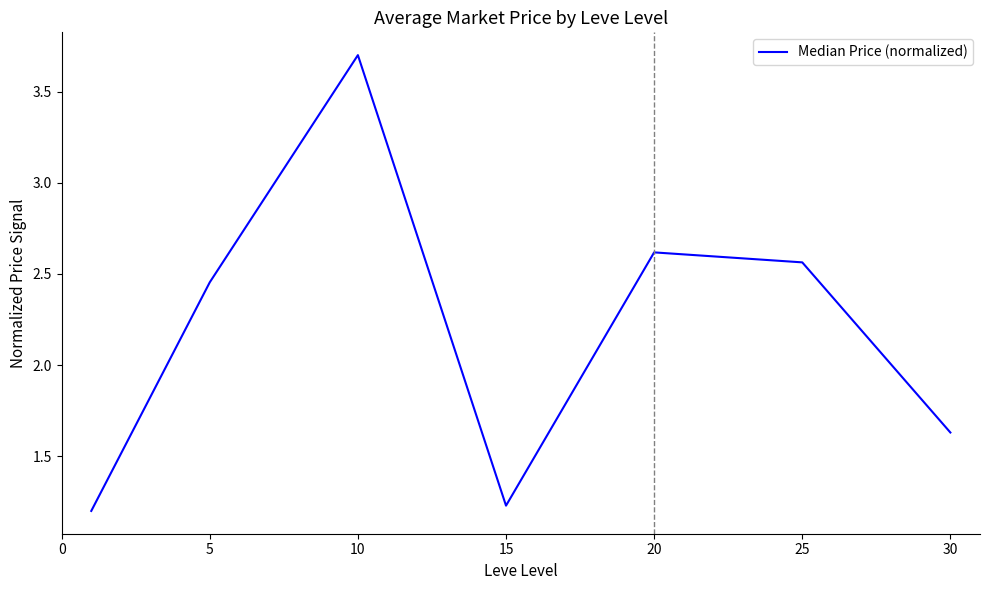

How many interior local valleys (lower than both neighbors) does the data have?

1